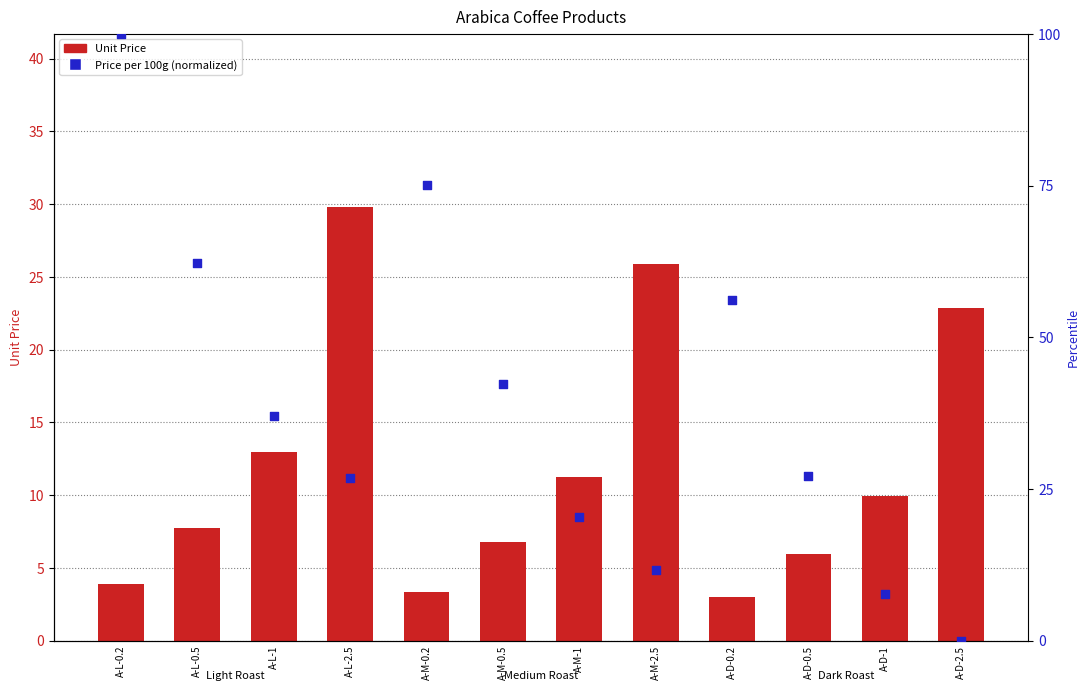

Which series contains the highest Y value?

Price per 100g (norm)